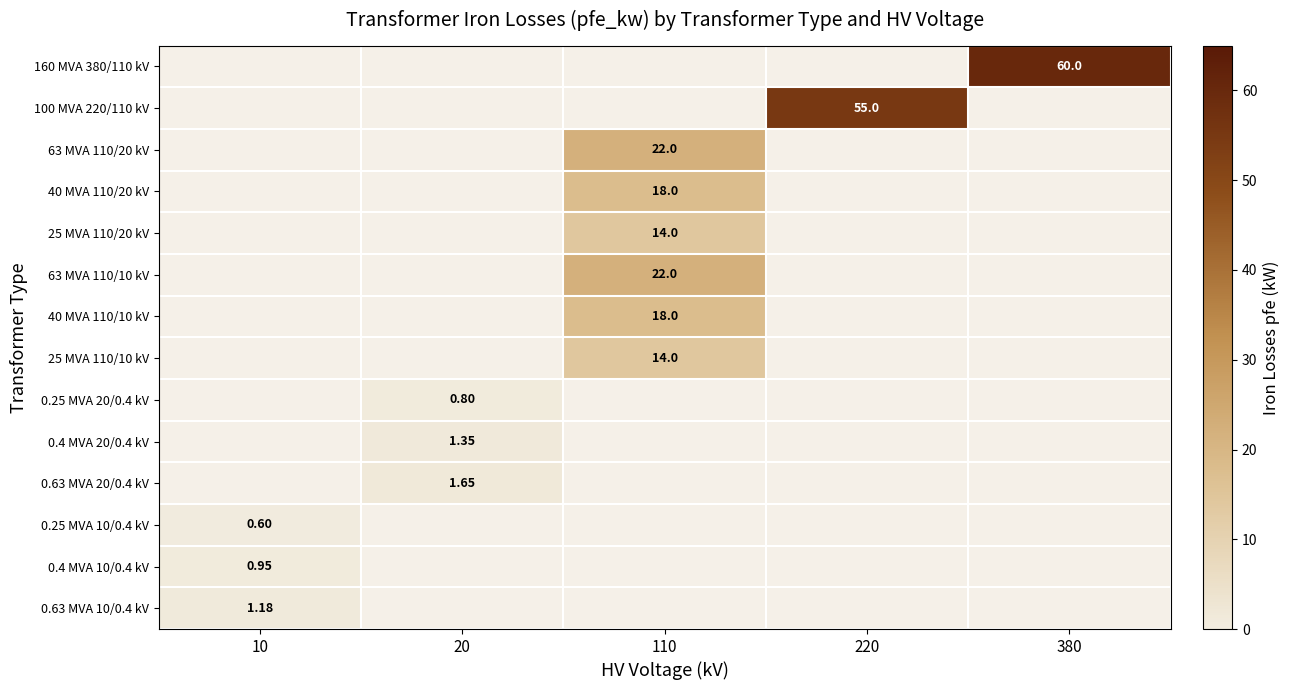

What is the greatest value displayed?

60.0